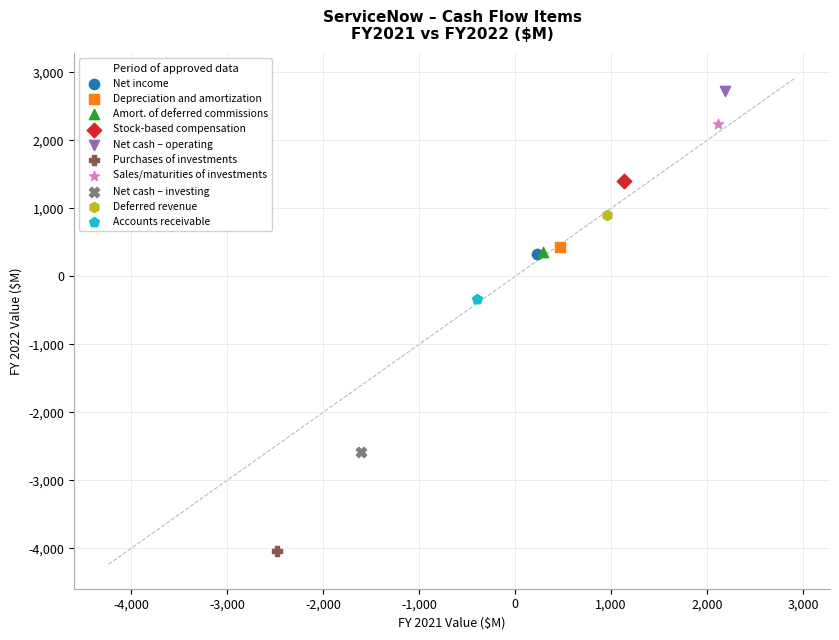

What are all the series names shown in the legend?

Net income, Depreciation and amortization, Amort. of deferred commissions, Stock-based compensation, Net cash – operating, Purchases of investments, Sales/maturities of investments, Net cash – investing, Deferred revenue, Accounts receivable